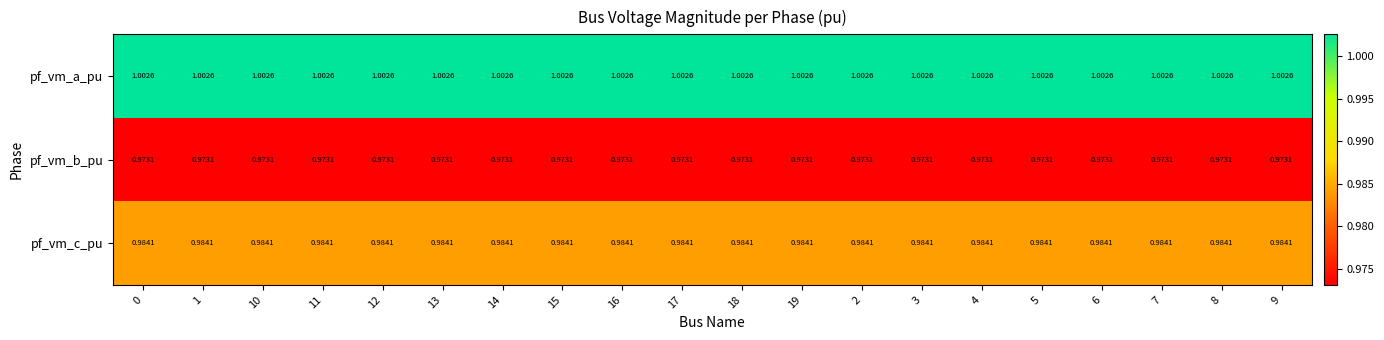

Rank the series at 11 from highest to lowest value.

pf_vm_a_pu, pf_vm_c_pu, pf_vm_b_pu